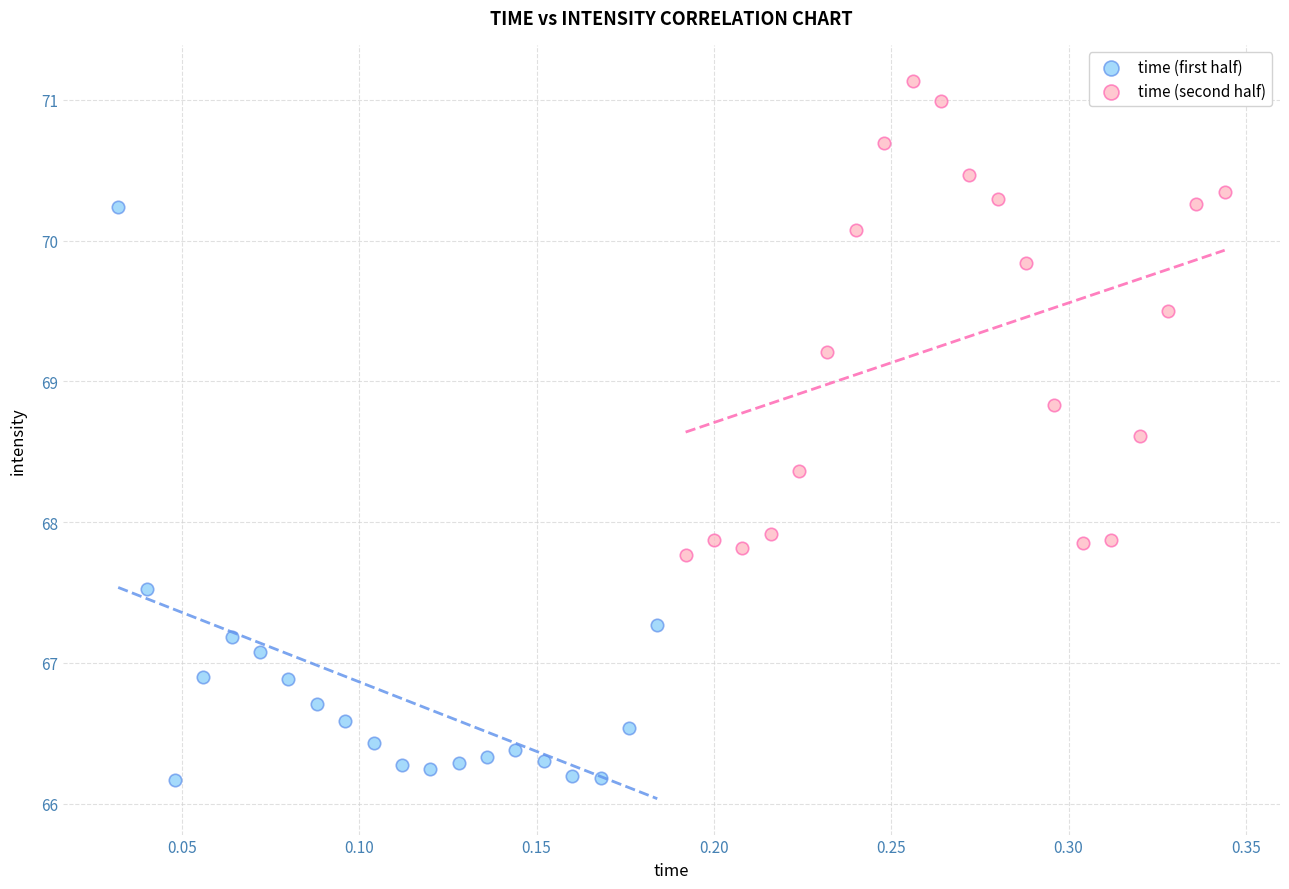

Which series has the widest spread of Y values?

time (first half)